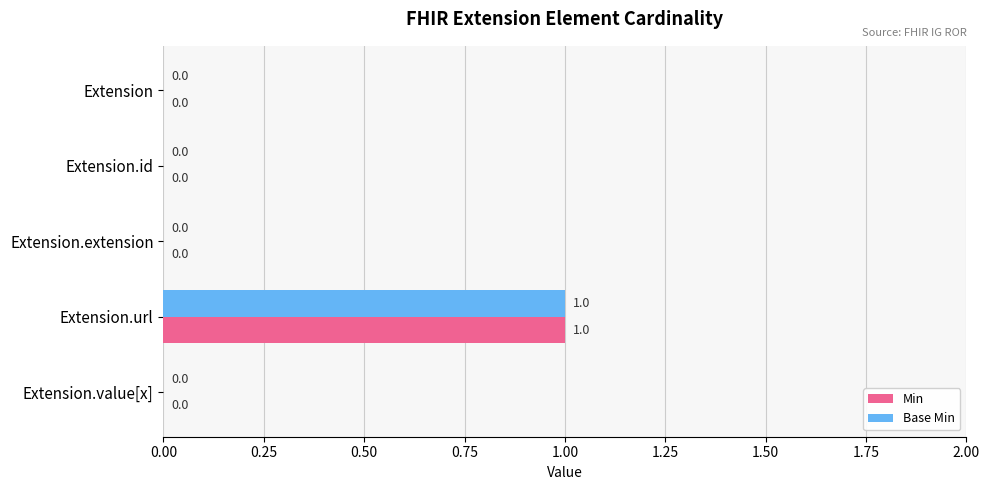

How many Base Min values are between 0 and 1?

5